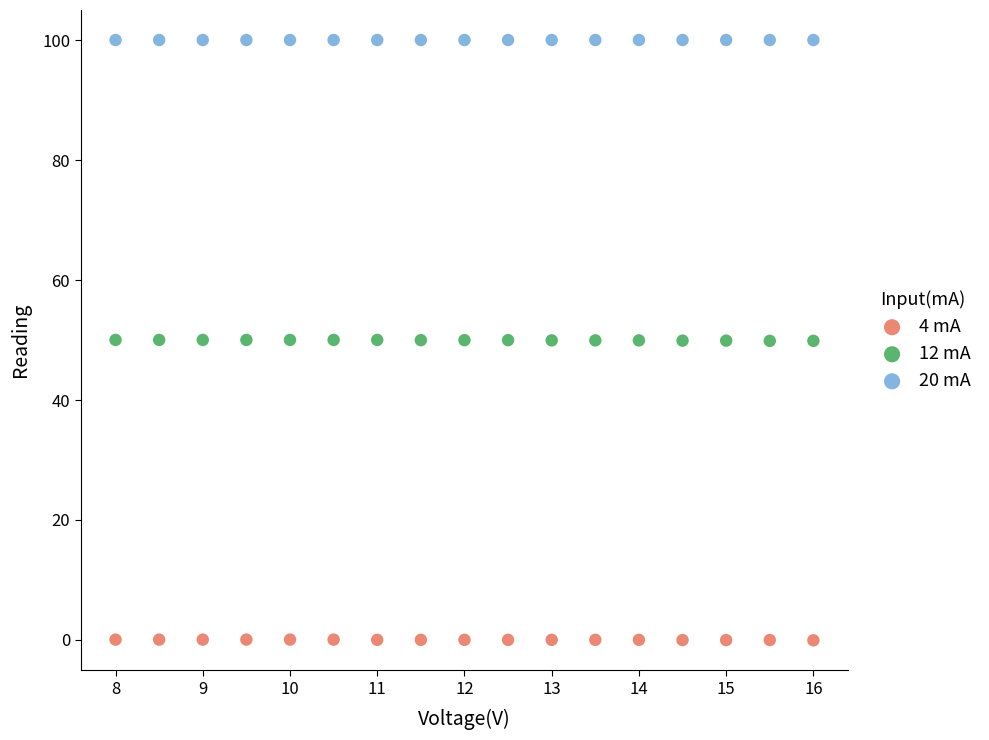

Which series reaches the maximum Y coordinate?

20 mA